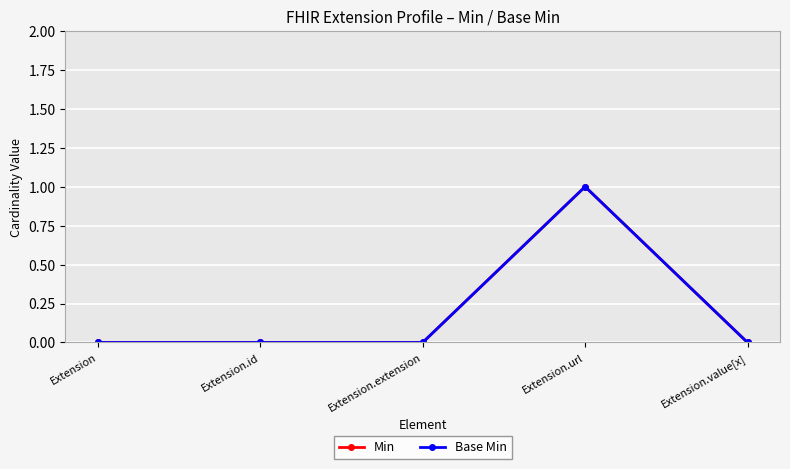

At how many categories does at least one series exceed 0?

1